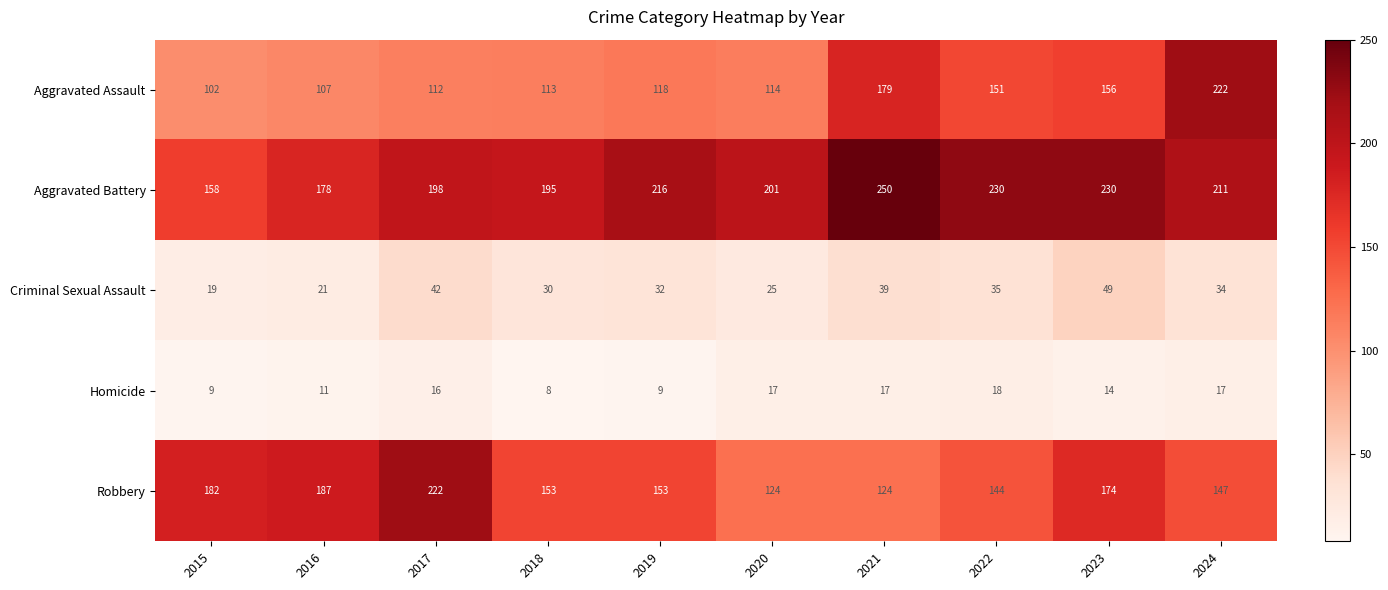

At how many categories does at least one series exceed 232?

1